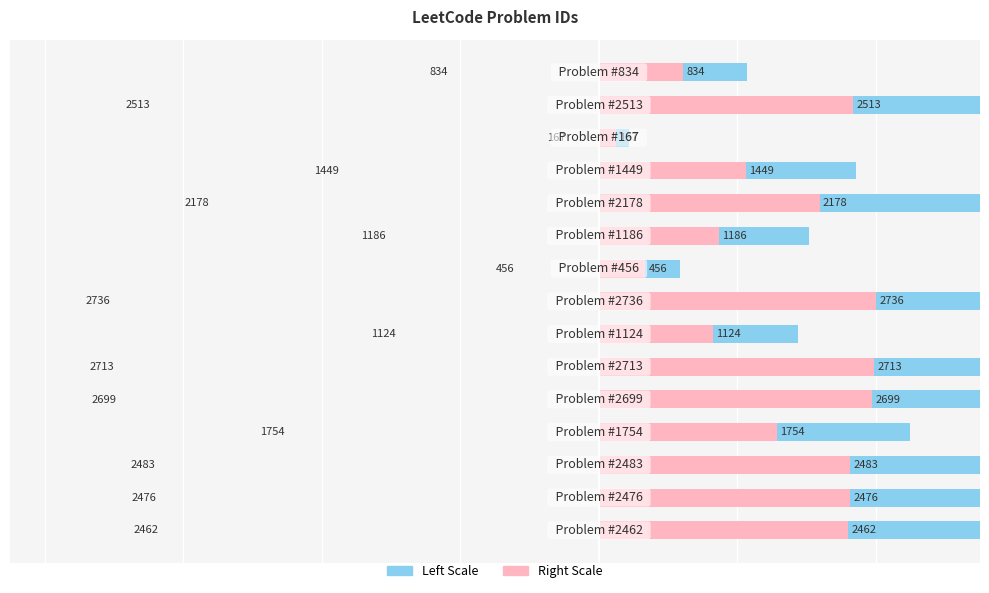

Does the chart contain stacked bars?

No